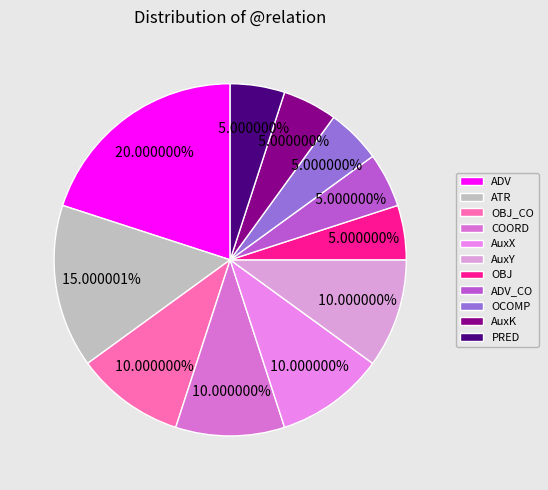

What is the largest slice in the pie chart?

ADV